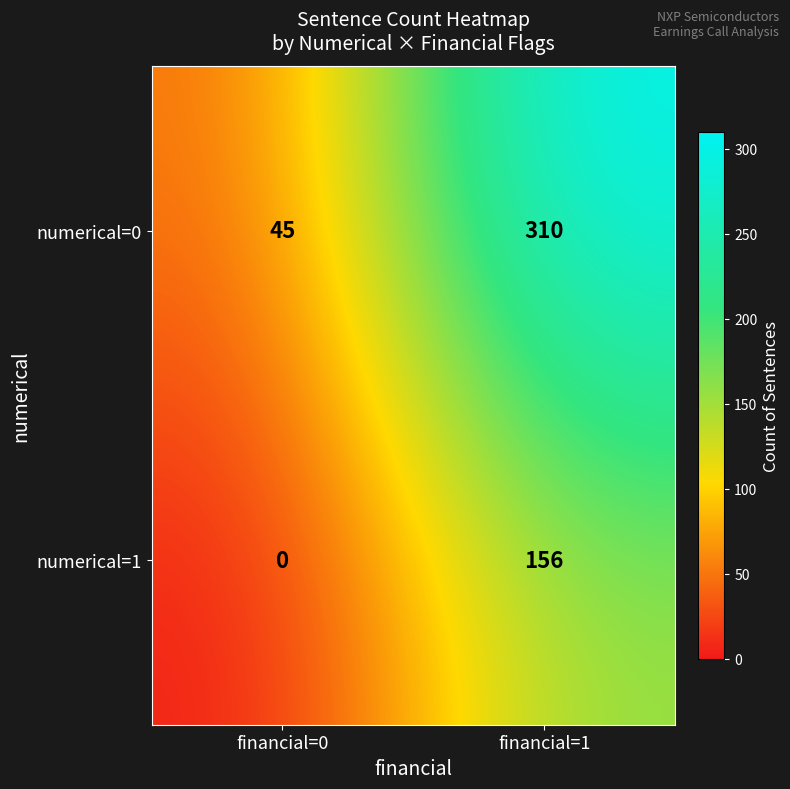

What is the spread (max minus min) of values at financial=0?

45